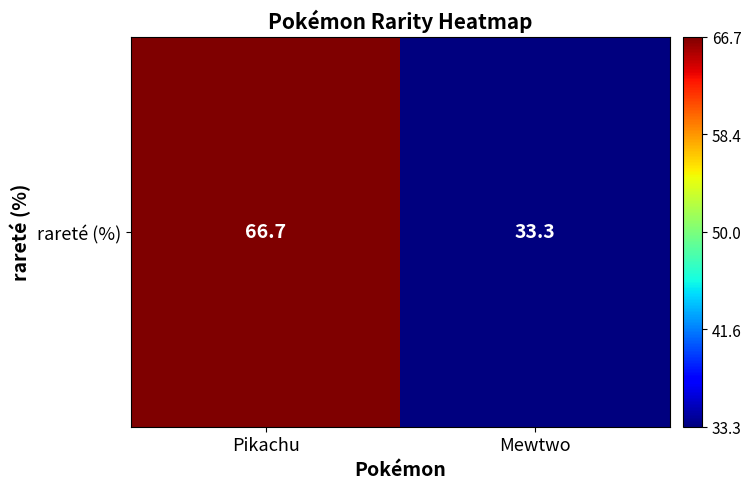

Which has a higher value, Pikachu or Mewtwo?

Pikachu